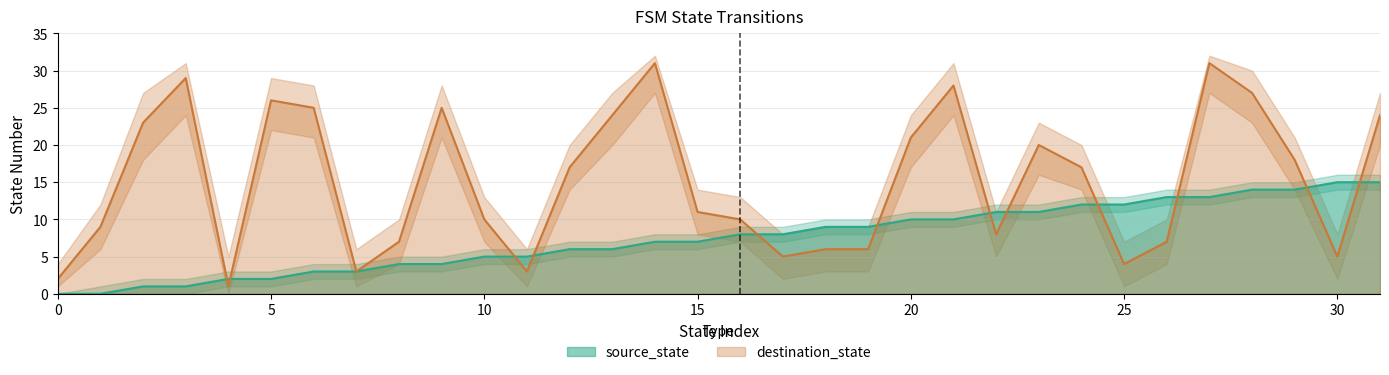

Reading left to right, what are all the values shown in this chart?

source_state: 0	0	1	1	2	2	3	3	4	4	5	5	6	6	7	7	8	8	9	9	10	10	11	11	12	12	13	13	14	14	15	15
destination_state: 2	9	23	29	1	26	25	3	7	25	10	3	17	24	31	11	10	5	6	6	21	28	8	20	17	4	7	31	27	18	5	24